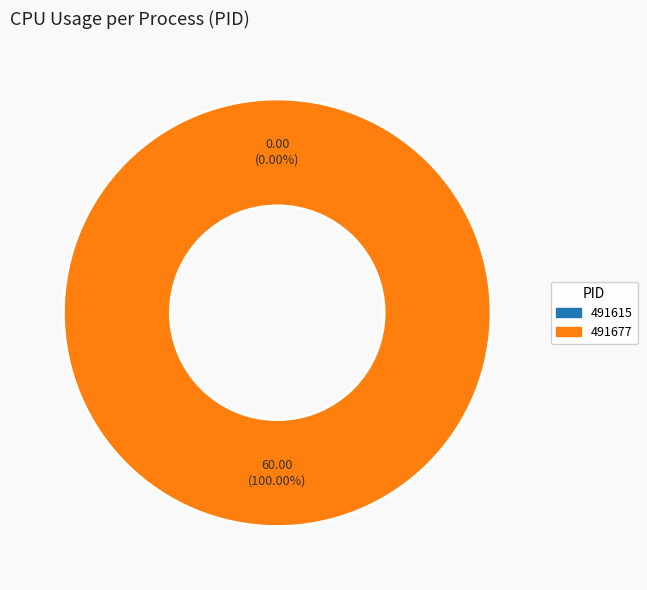

To the nearest percent, what portion does 491677 represent?

100%